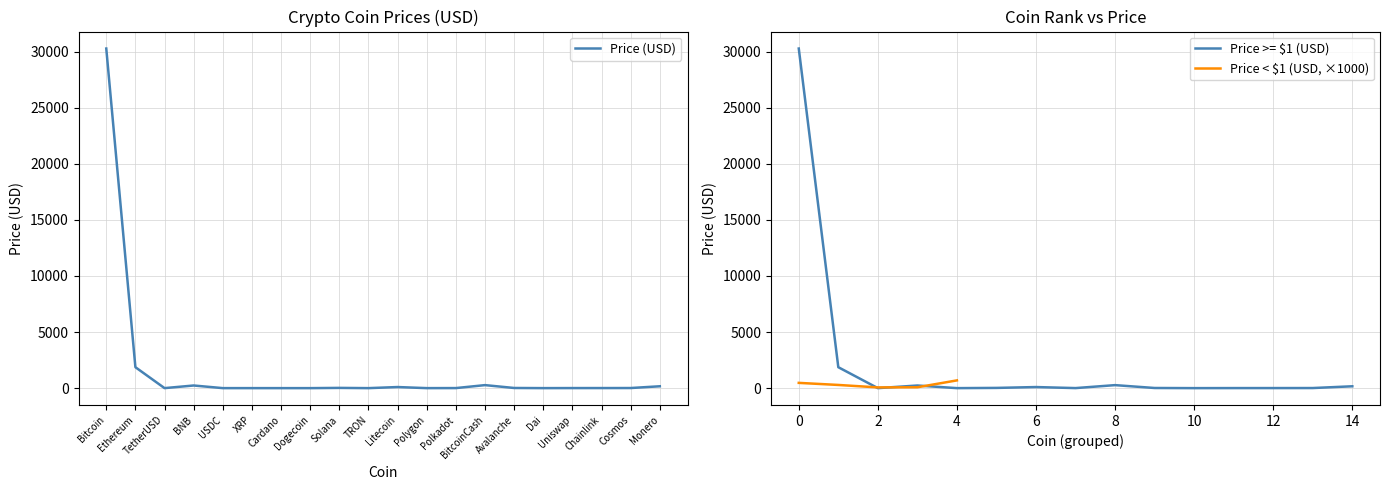

Where is the first local minimum?

TetherUSD